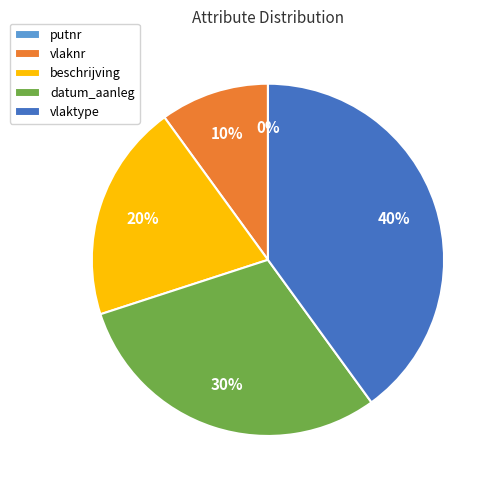

What percentage is NOT represented by beschrijving?

80.0%